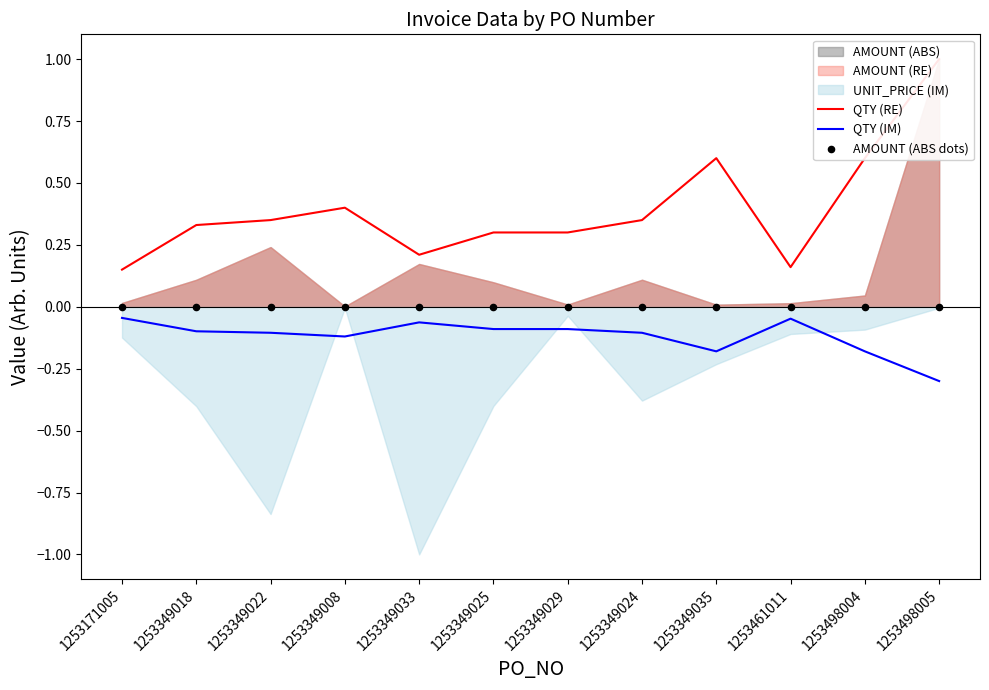

At which label does QTY (IM) reach its minimum?

1253498005